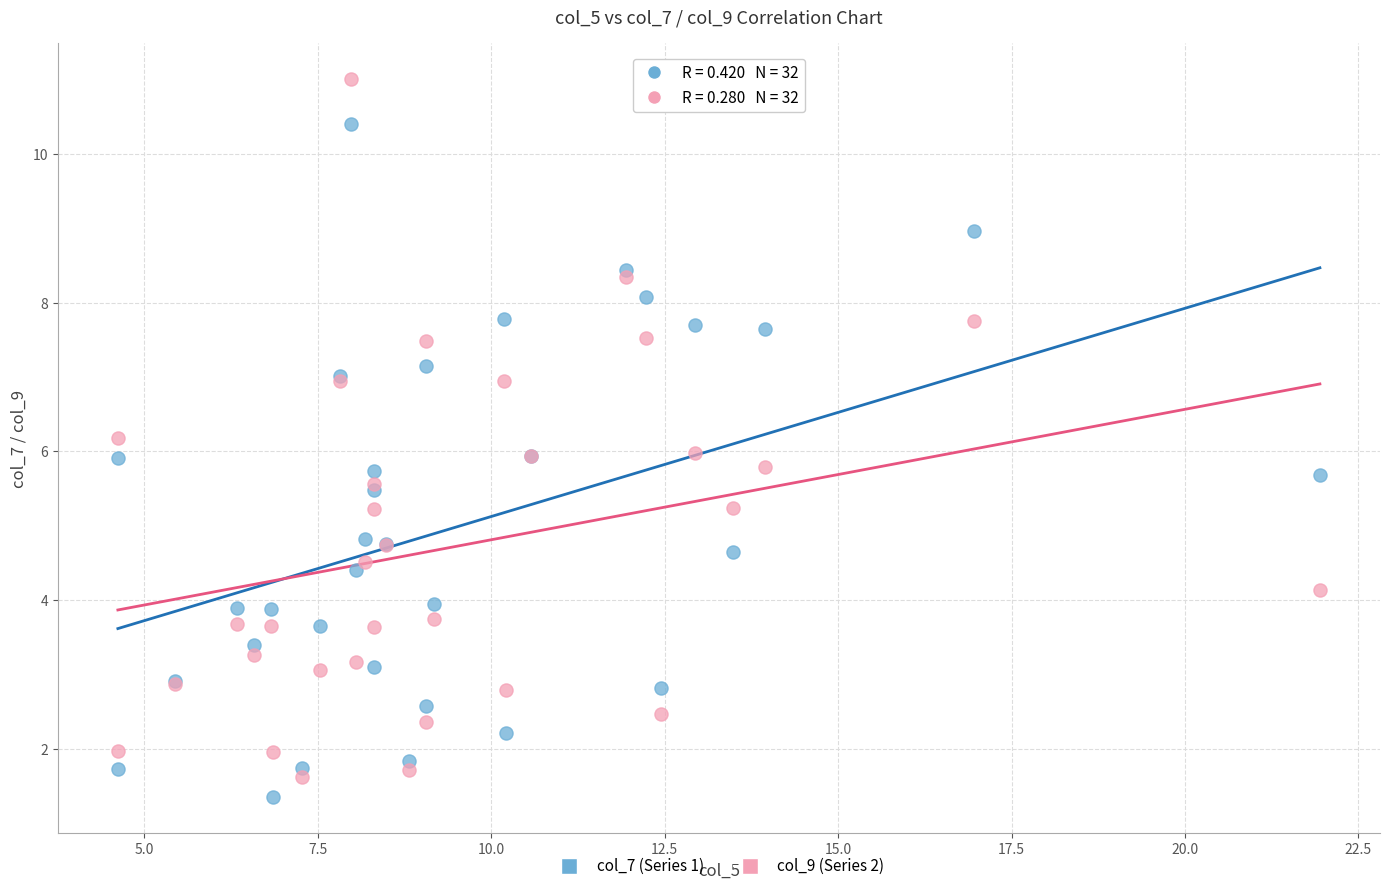

What is the X range (max minus min) for the scatter plot?

17.3